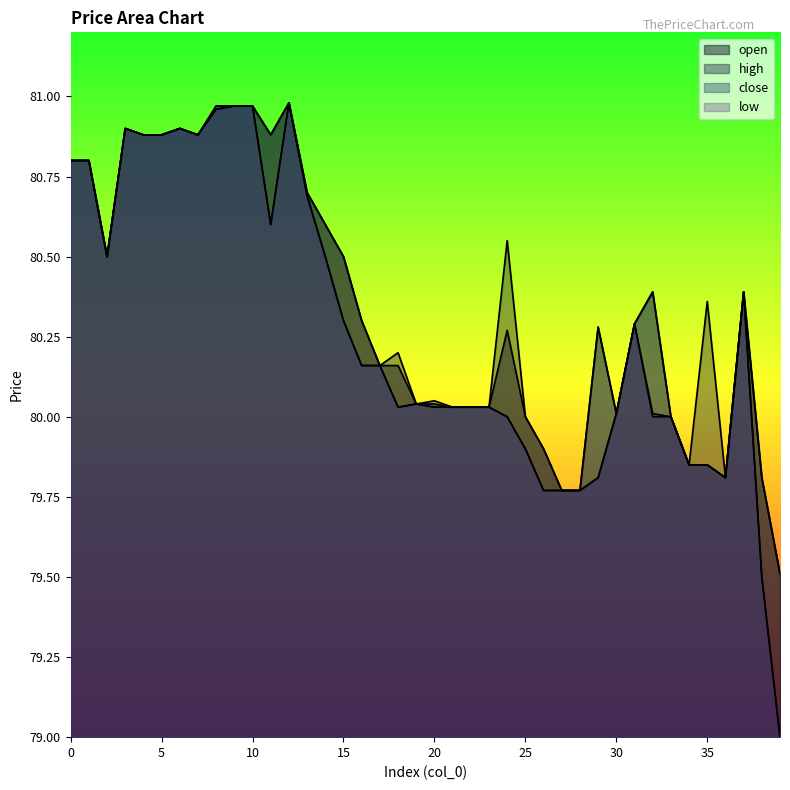

Which category has the highest value across all series?

12